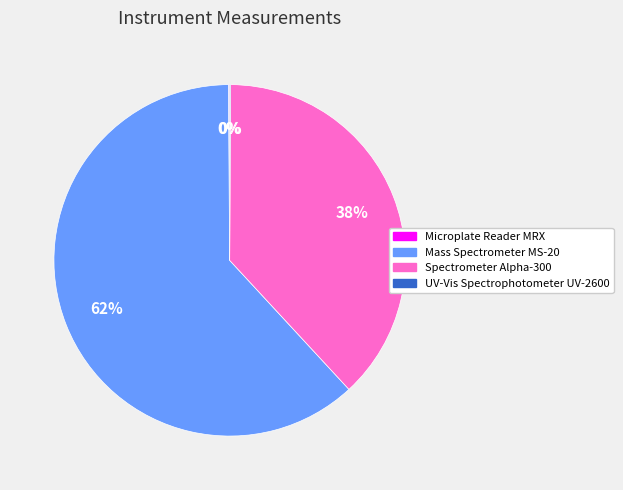

To the nearest percent, what portion does Spectrometer Alpha-300 represent?

38%